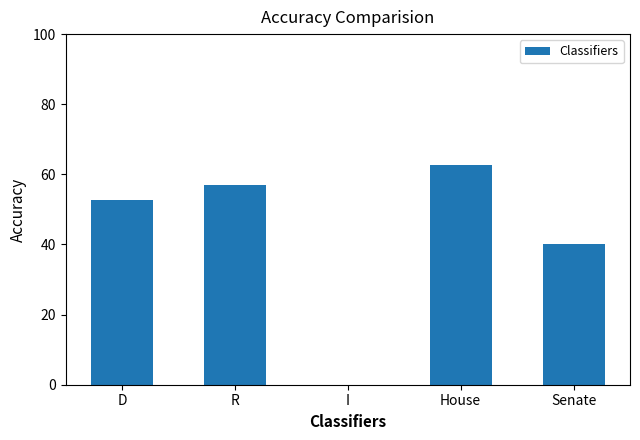

Which label corresponds to the largest value in the chart?

House